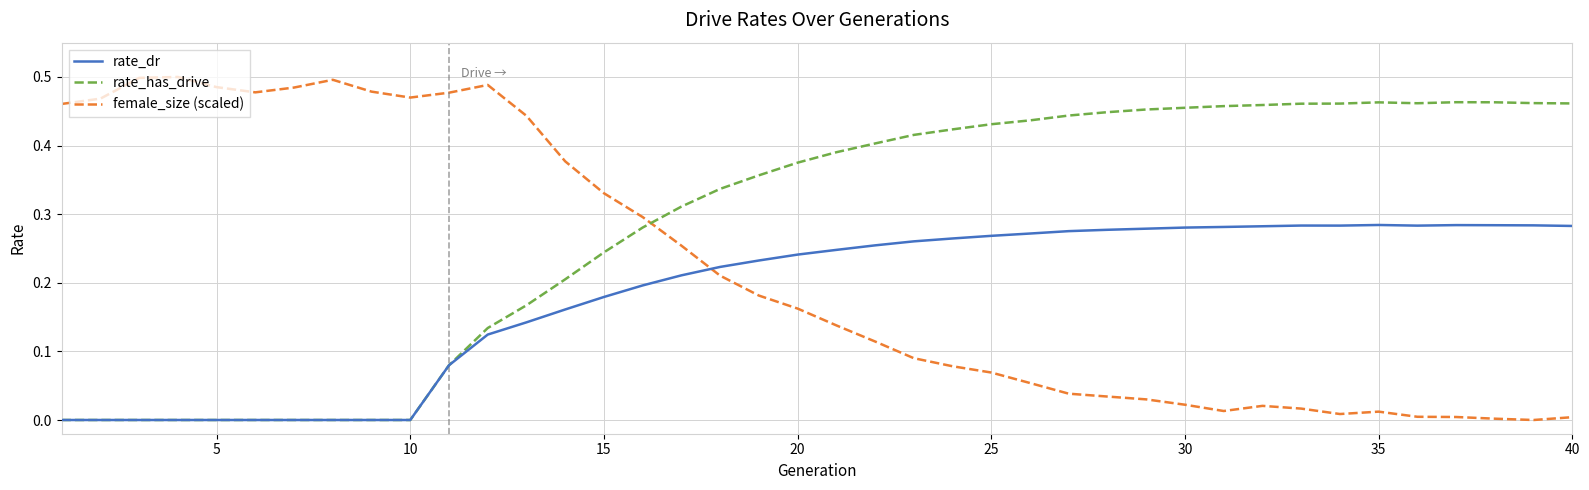

True or false: female_size (scaled) and rate_has_drive cross at least once.

True